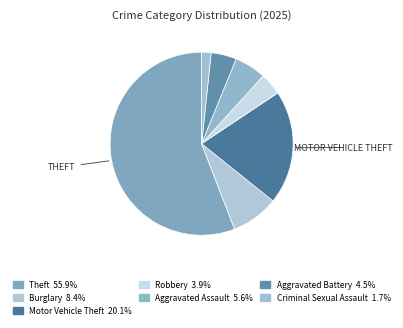

How many slices are in this pie chart?

7